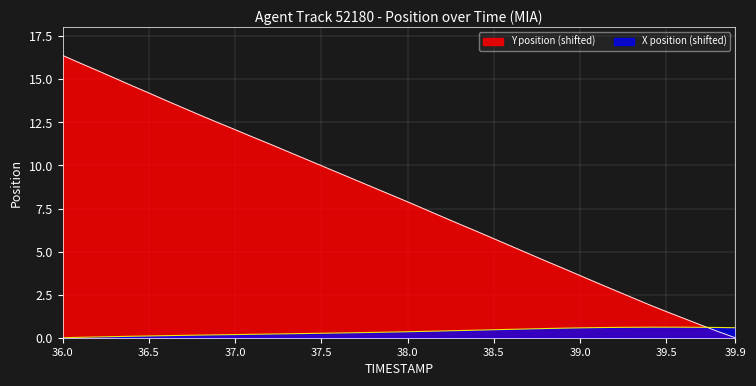

Count the number of categories in the chart.

40